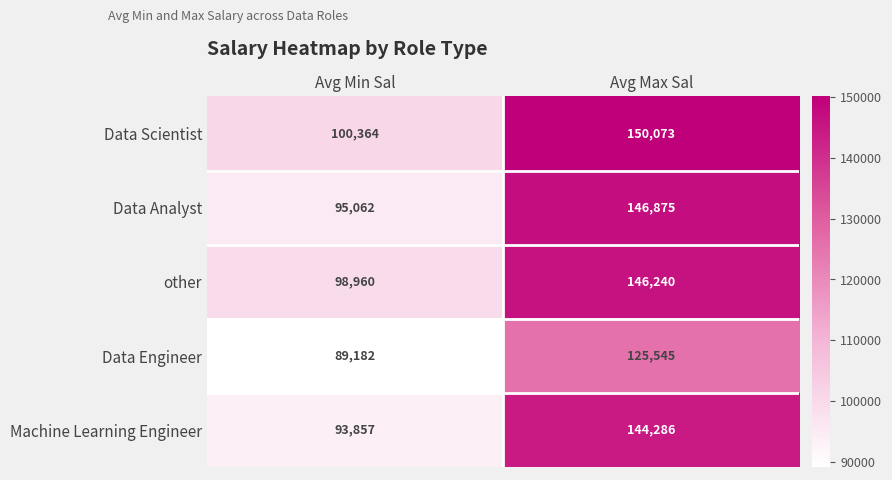

At which category is the sum across all series the highest?

Avg Max Sal